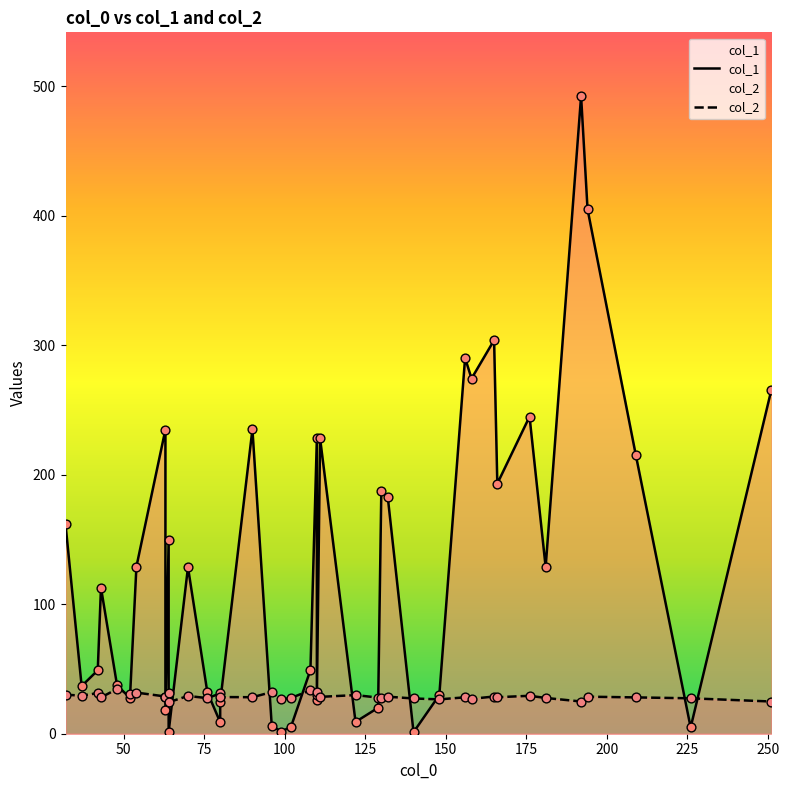

Which series has the largest Y range (max minus min)?

col_1